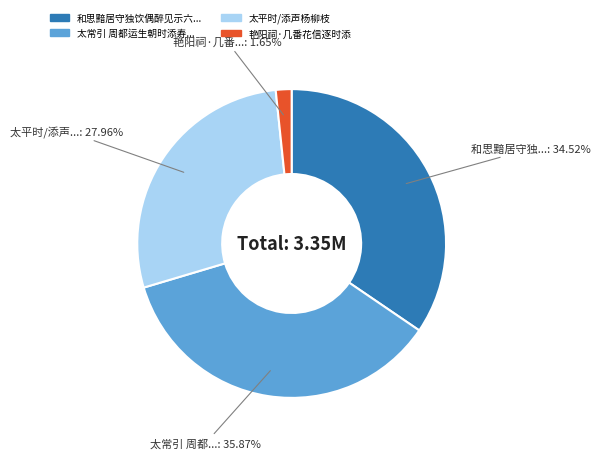

Is there any slice that represents more than half of the pie?

No